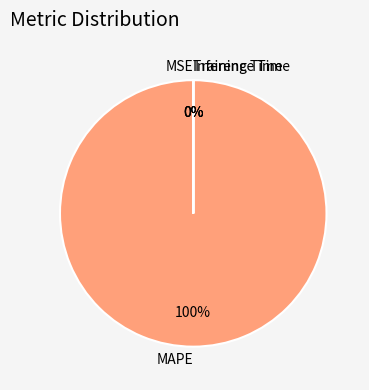

Which slice is the smallest?

Inference Time